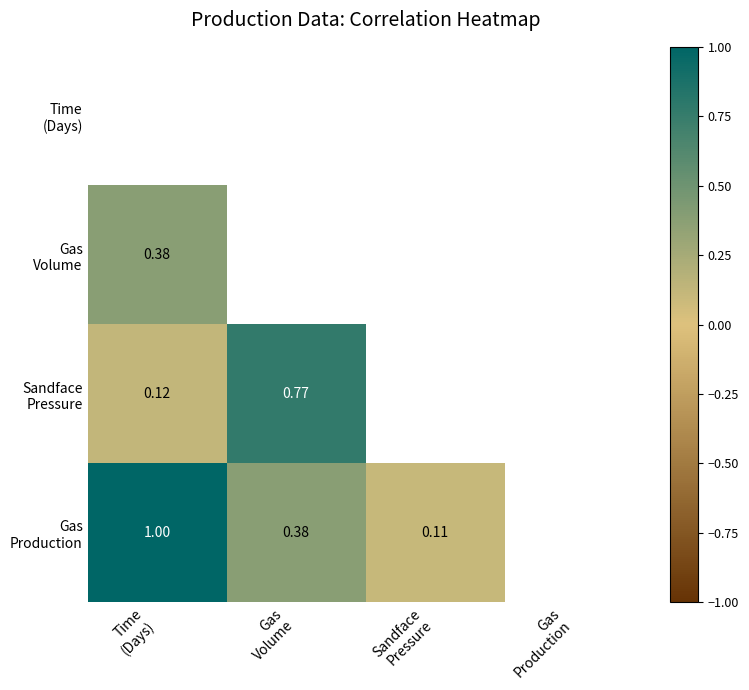

Count the number of data series in this chart.

4